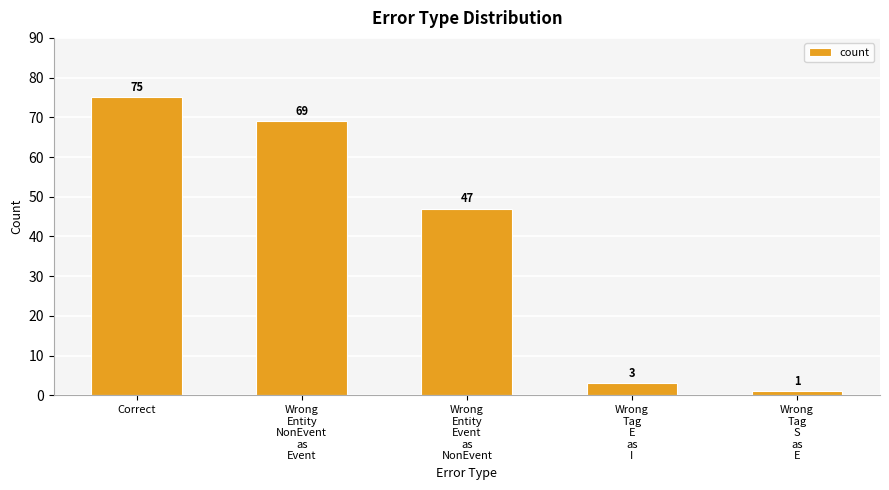

What is the sum of the values at Wrong
Entity
NonEvent
as
Event and Wrong
Entity
Event
as
NonEvent?

116